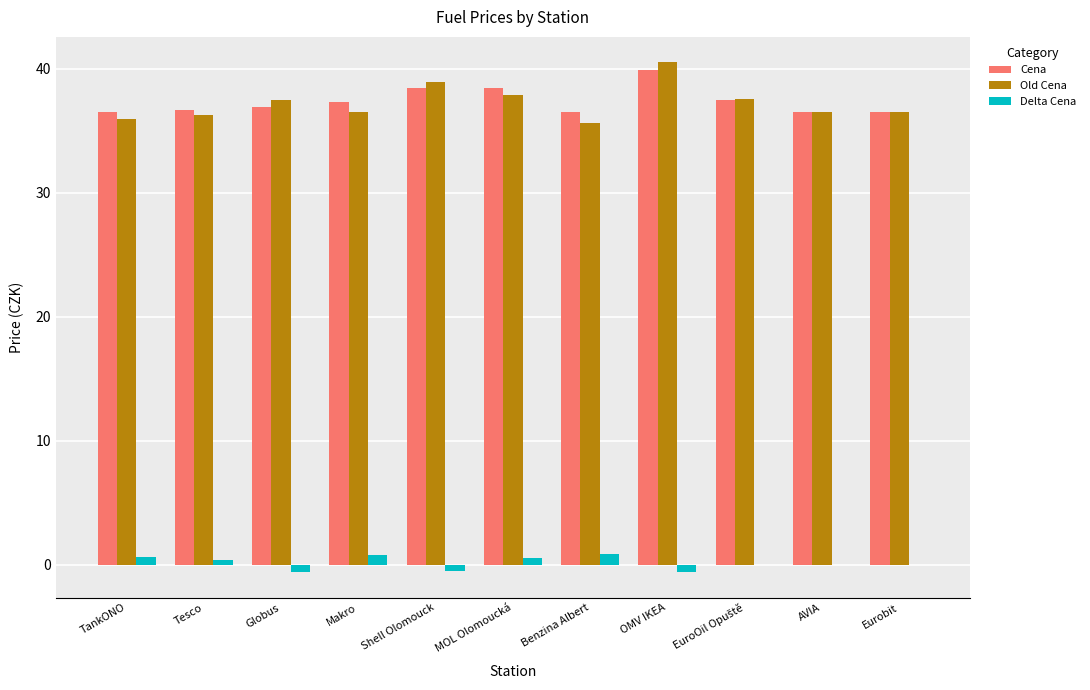

What is the sum of all Cena values?

411.1